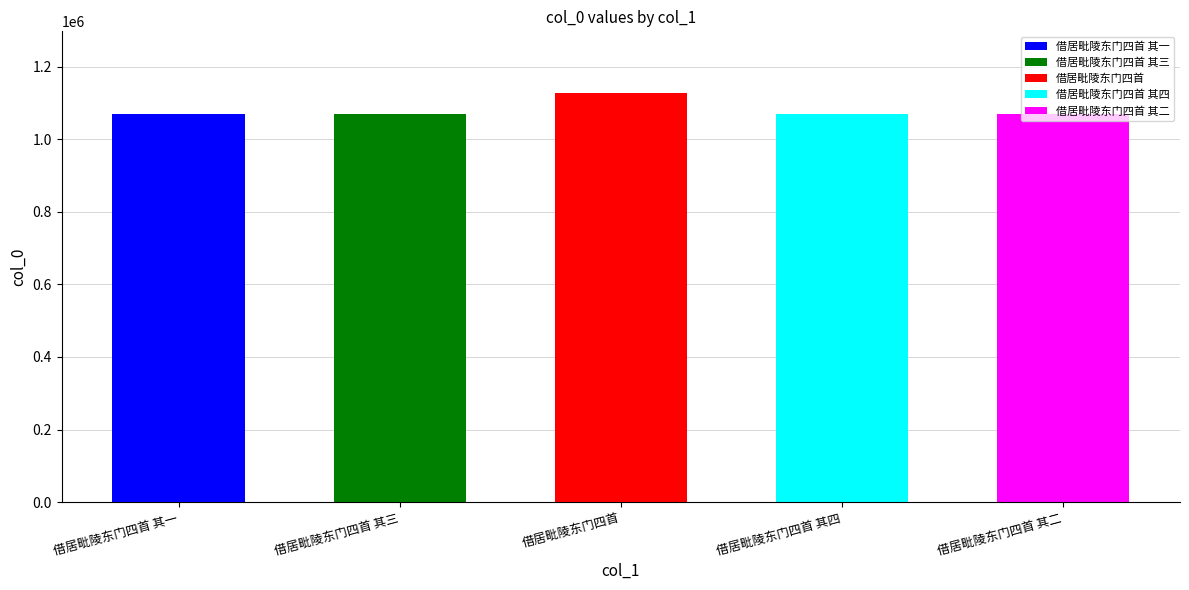

Is it true that the value at 借居毗陵东门四首 其四 is 1070051?

True